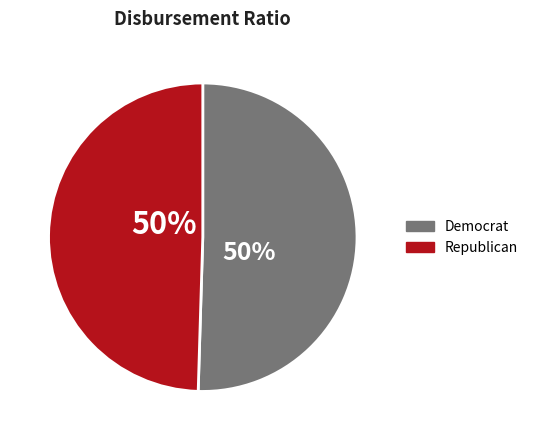

Is the sum of Democrat and Republican greater than half?

Yes